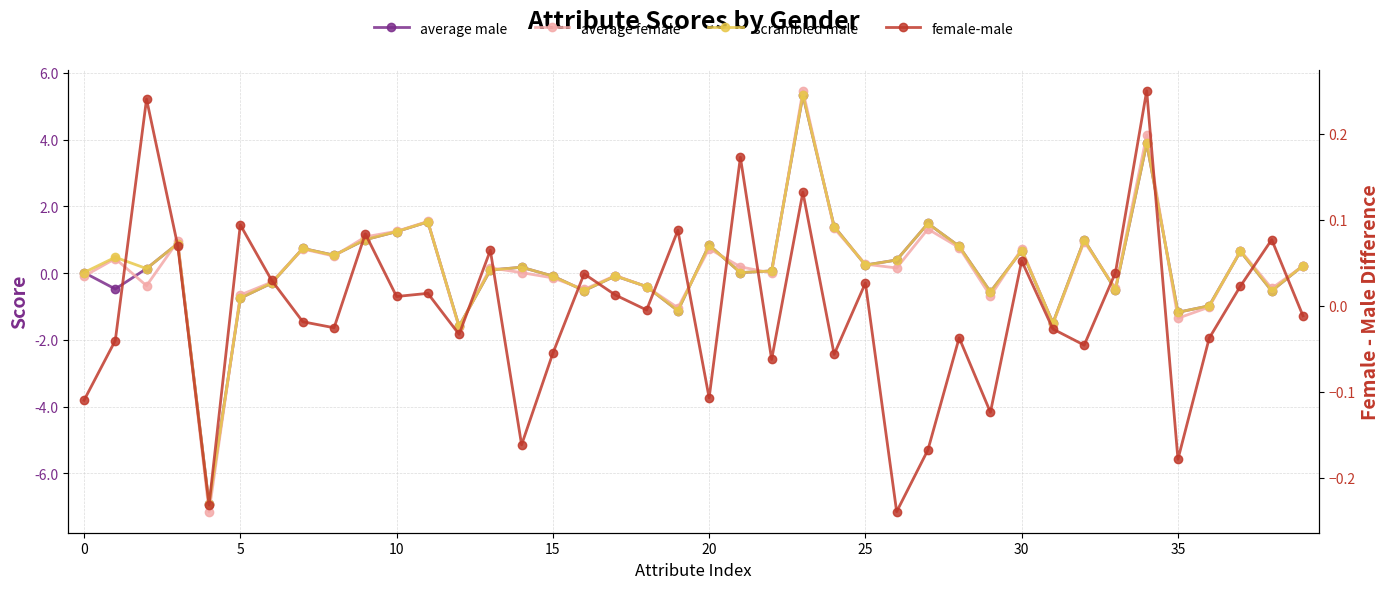

After their last crossing, which series has the higher values: average male or scrambled male?

scrambled male